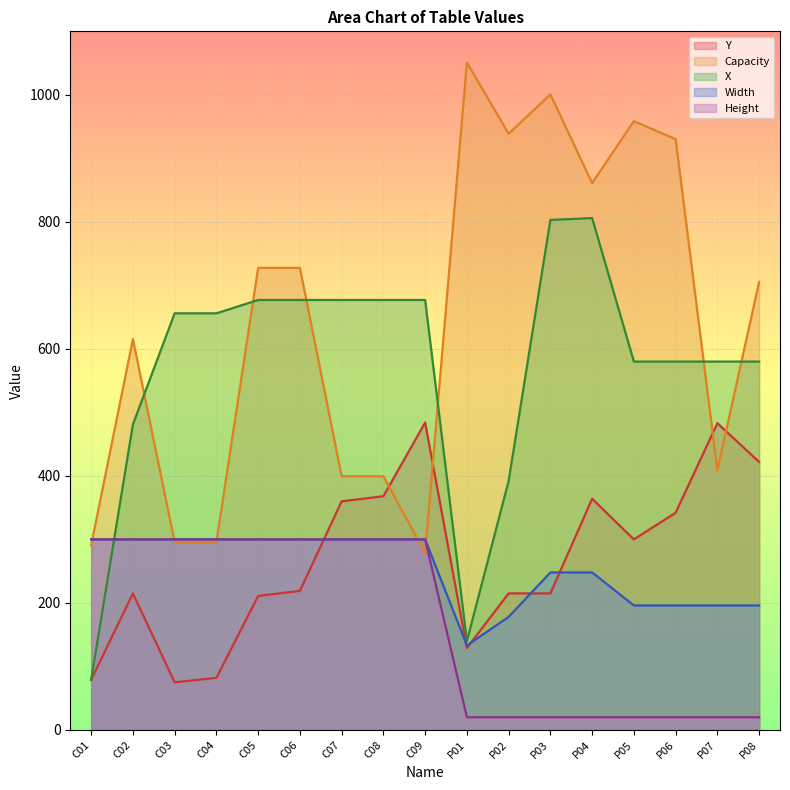

What are all the series names shown in the legend?

Y, Capacity, X, Width, Height